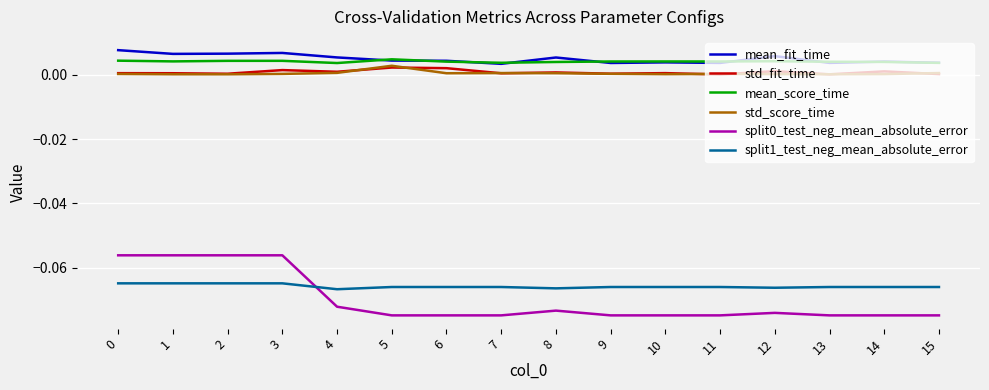

True or false: mean_score_time and std_fit_time cross at least once.

False